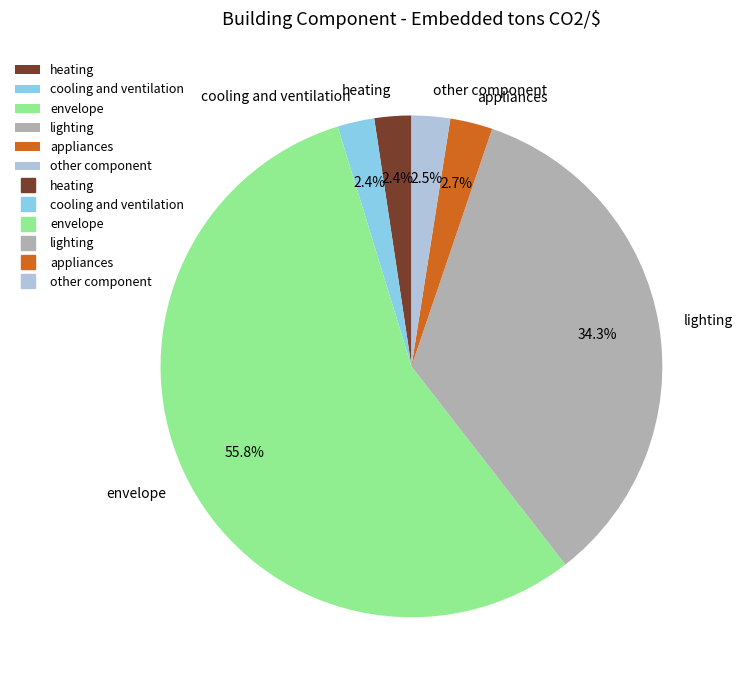

Which has a higher value, lighting or other component?

lighting